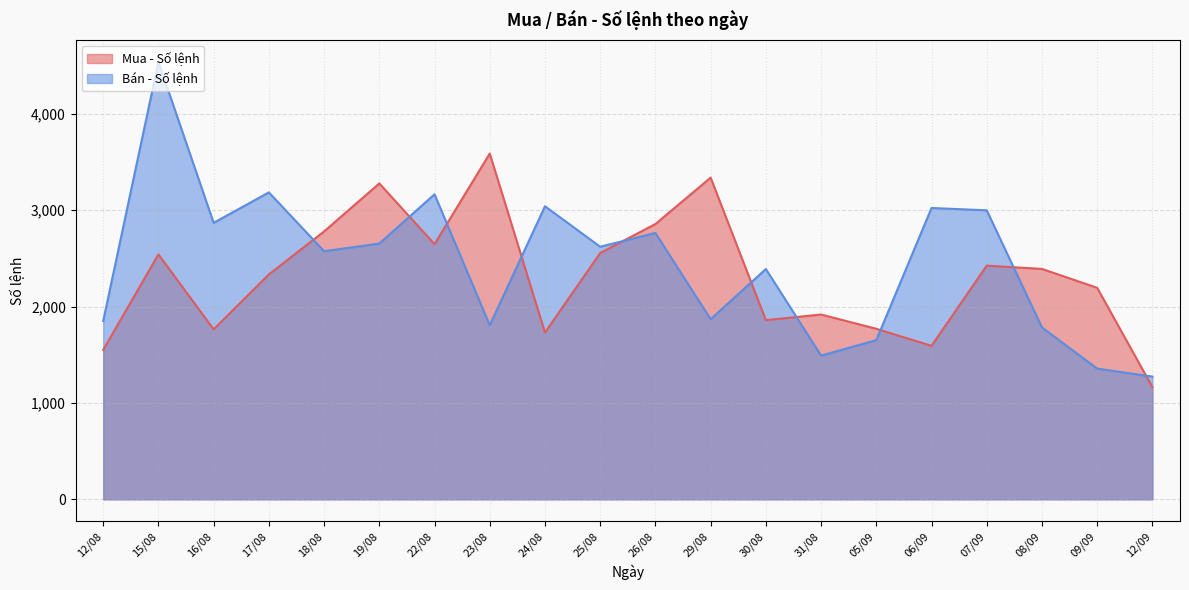

How many times do Bán - Số lệnh and Mua - Số lệnh cross each other?

10